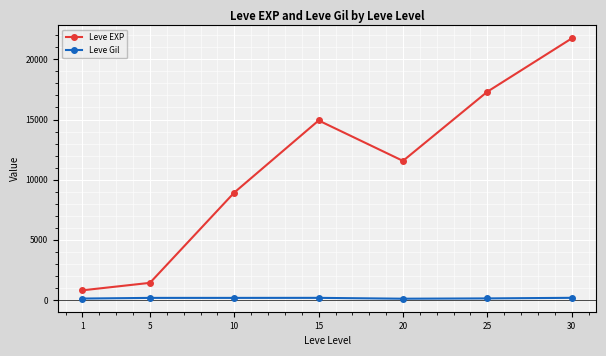

True or false: Leve Gil and Leve EXP cross at least once.

False